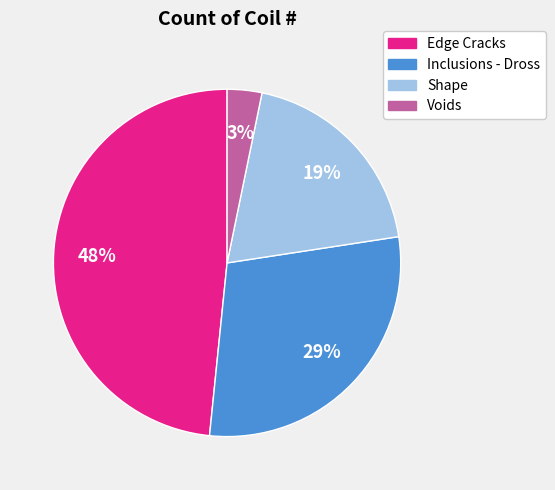

Is it true that Inclusions - Dross is 29% of the pie?

True